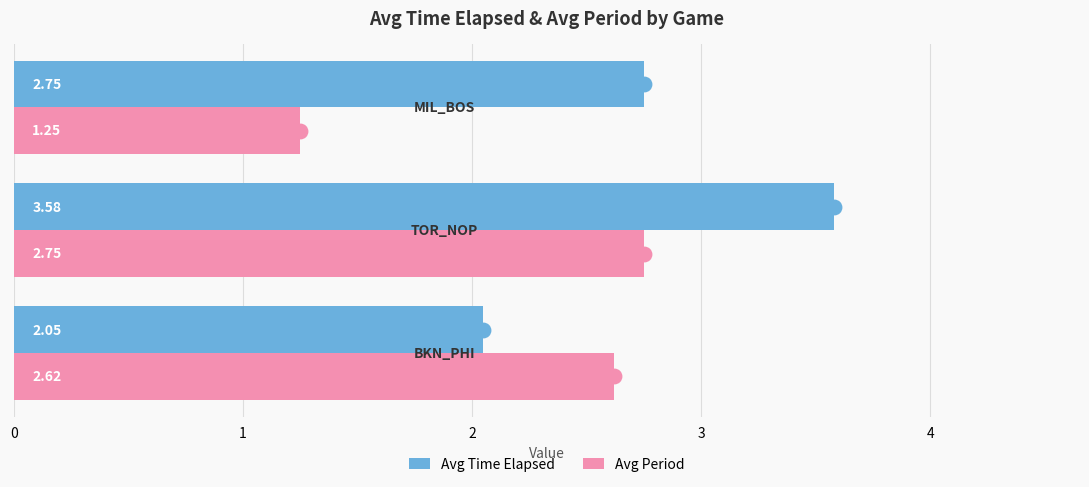

What is the difference between the maximum and second lowest values in the Avg Period series?

0.1